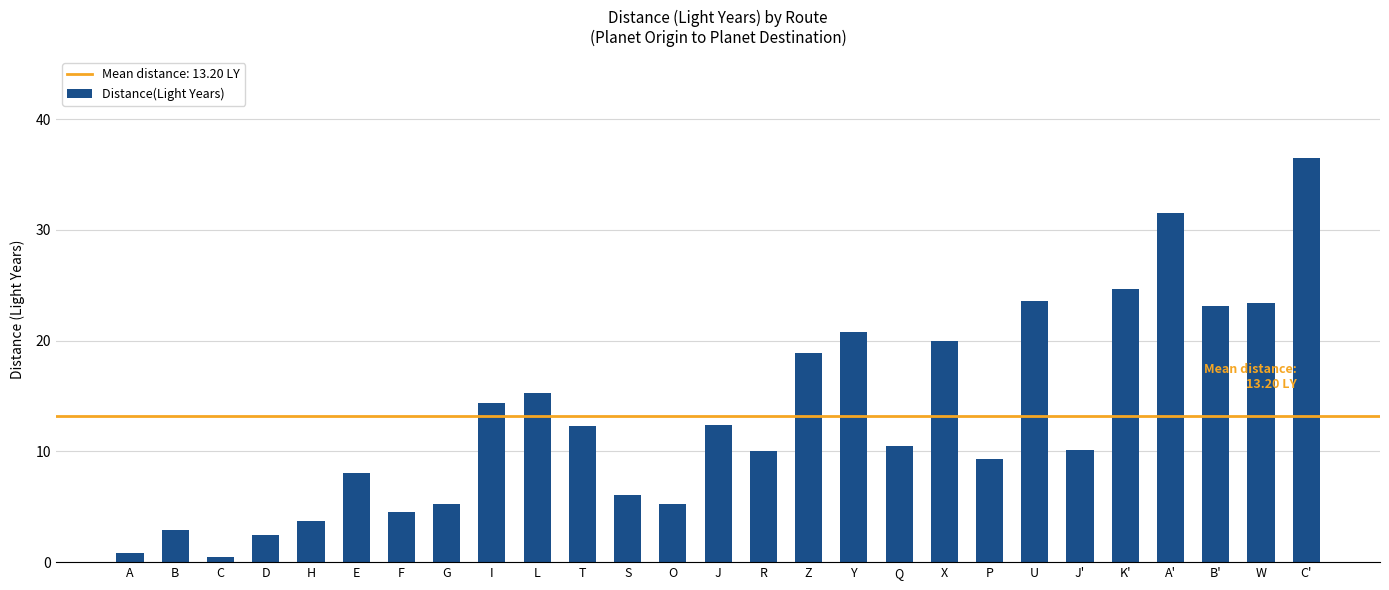

What is the value of the 14th bar from the left?

12.3